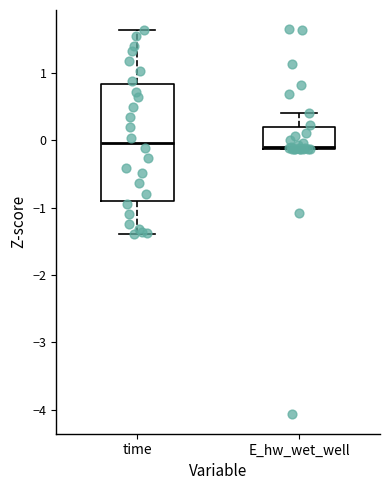

Where does the upper whisker of the box for E_hw_wet_well end on the y-axis? The values are not printed on the chart, so give them approximately, as read against the axis.

0.4